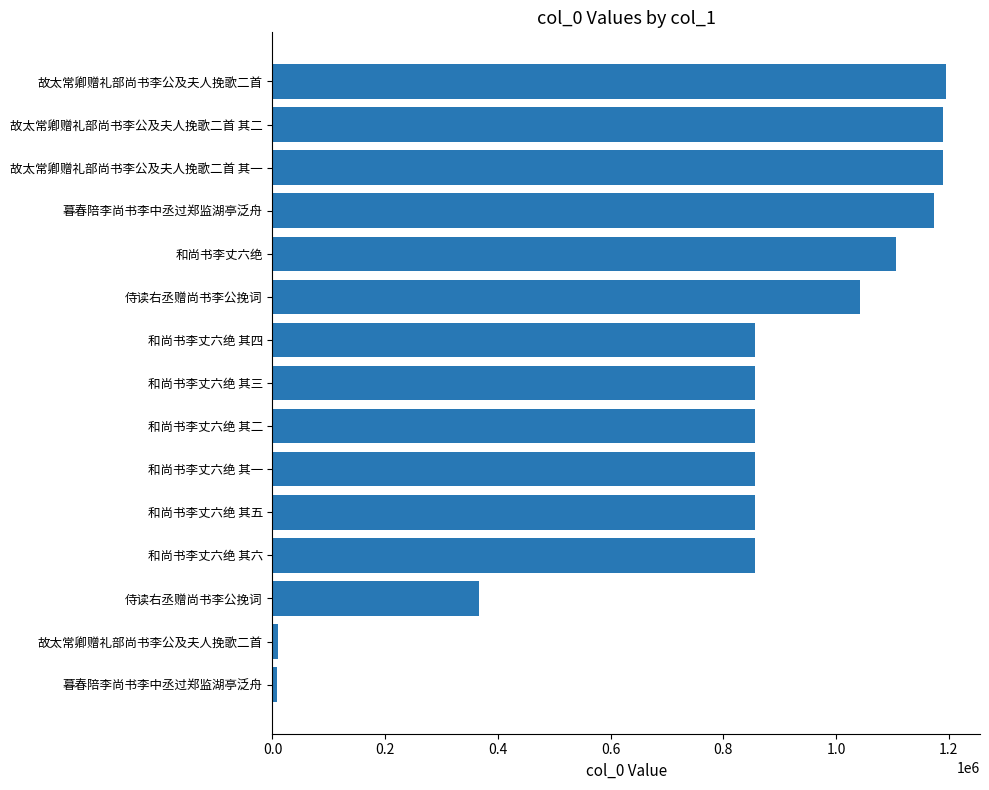

How many bars are there in total?

15